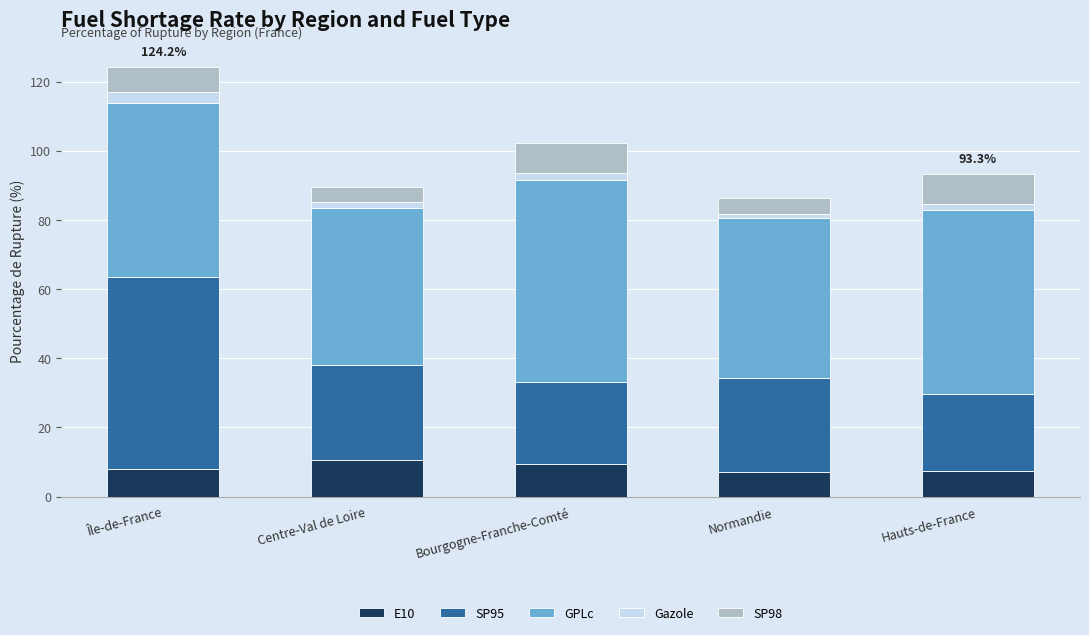

At which category is the sum across all series the highest?

Île-de-France